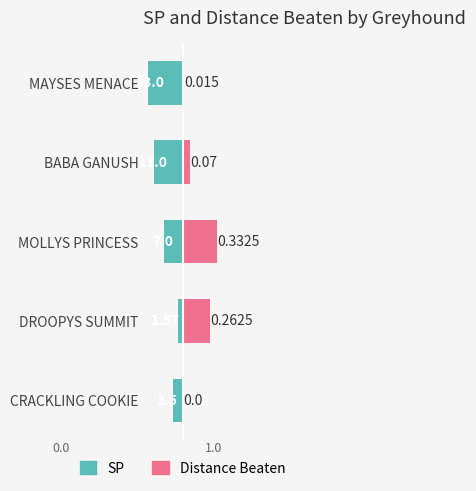

What is the lowest value of the SP (normed) series?

-1.0